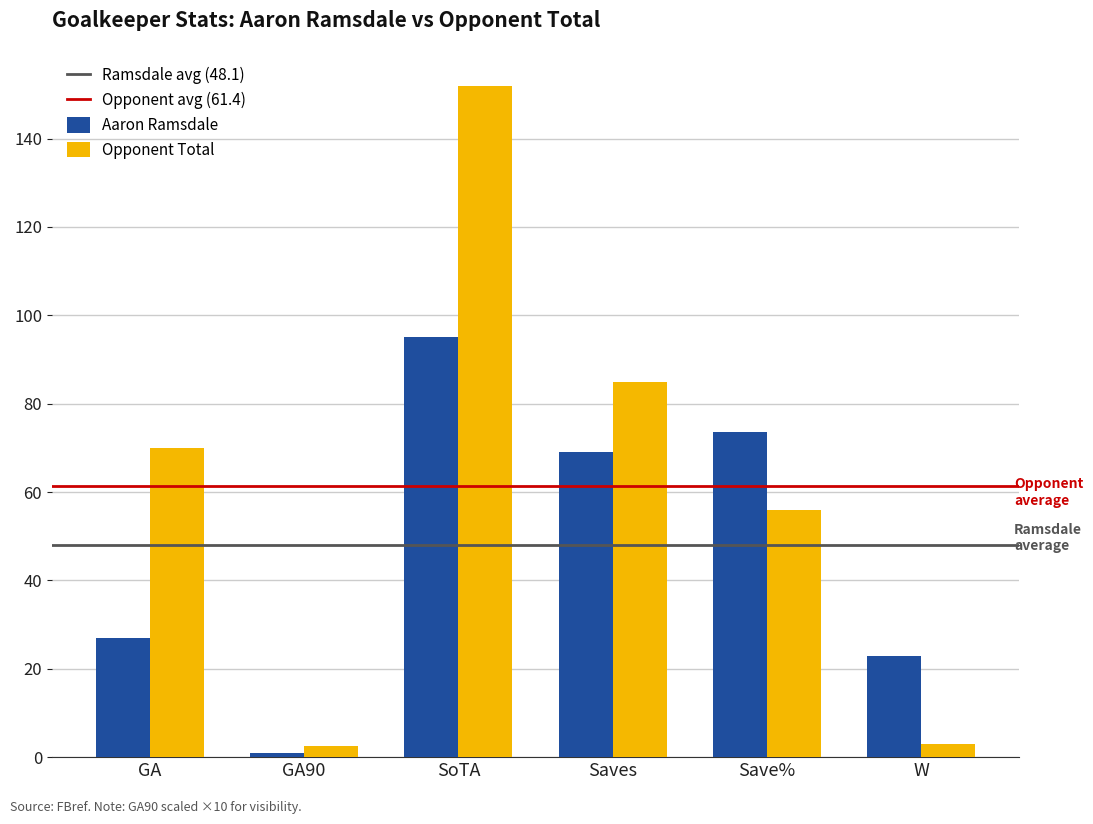

What is the total value across all series at W?

26.0